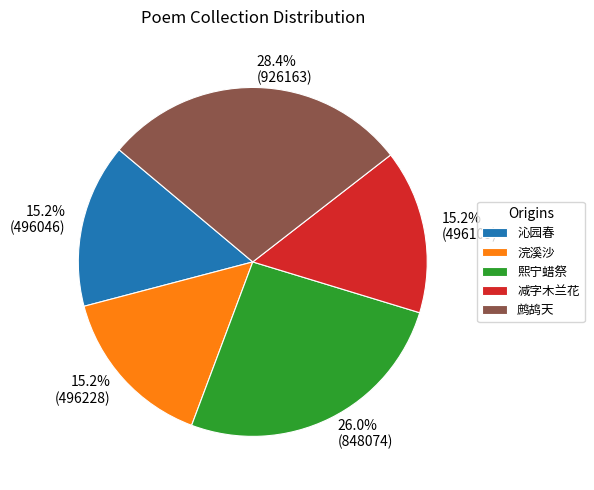

Between 熙宁蜡祭 and 沁园春, which is larger?

熙宁蜡祭